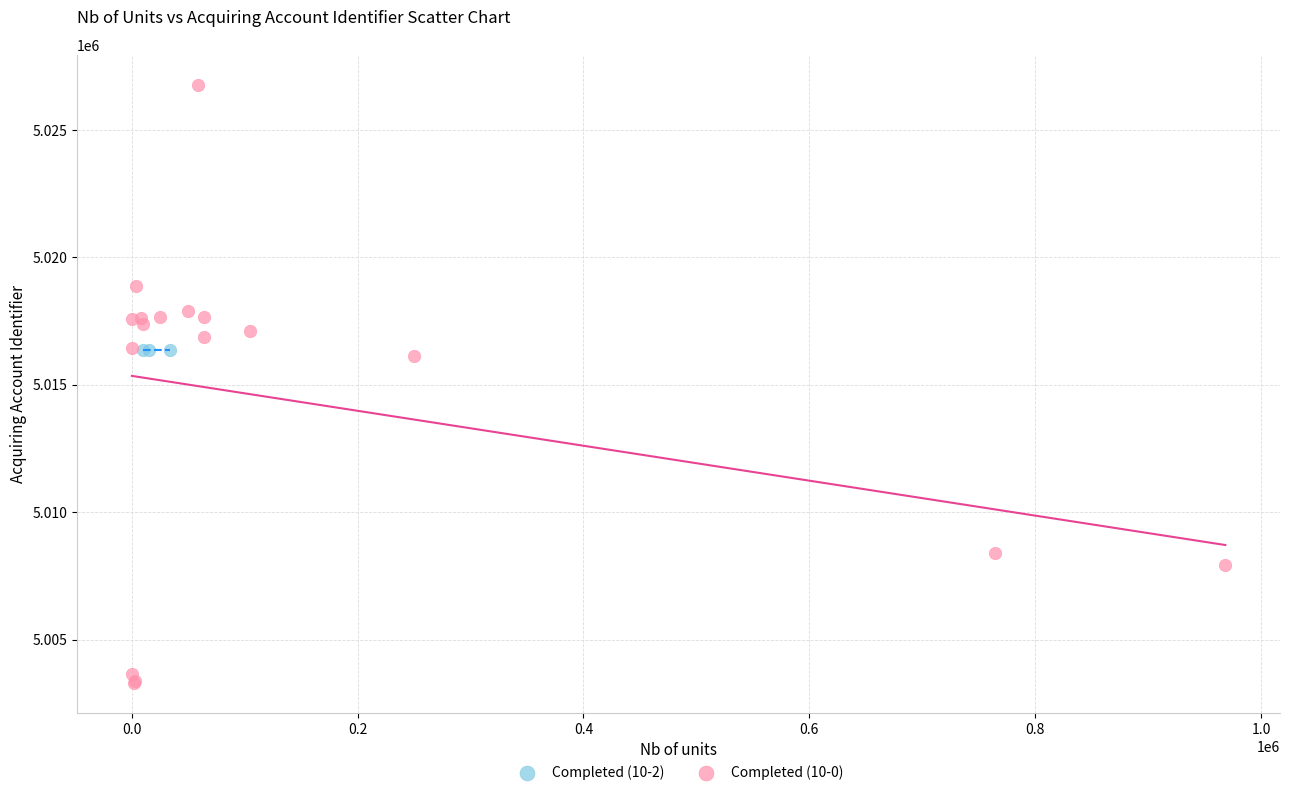

Which series reaches the maximum Y coordinate?

Completed (10-0)